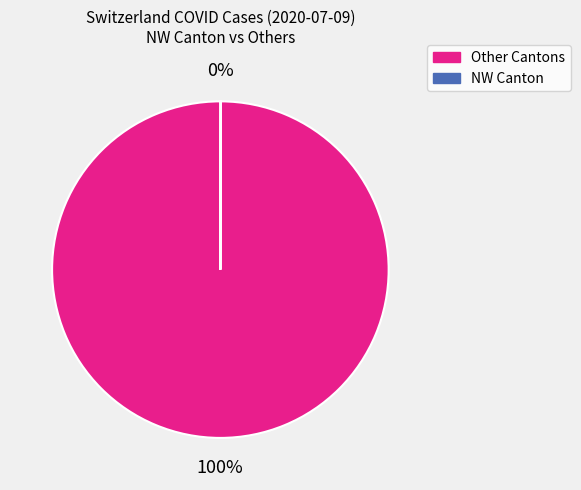

Does any single category account for the majority?

Yes